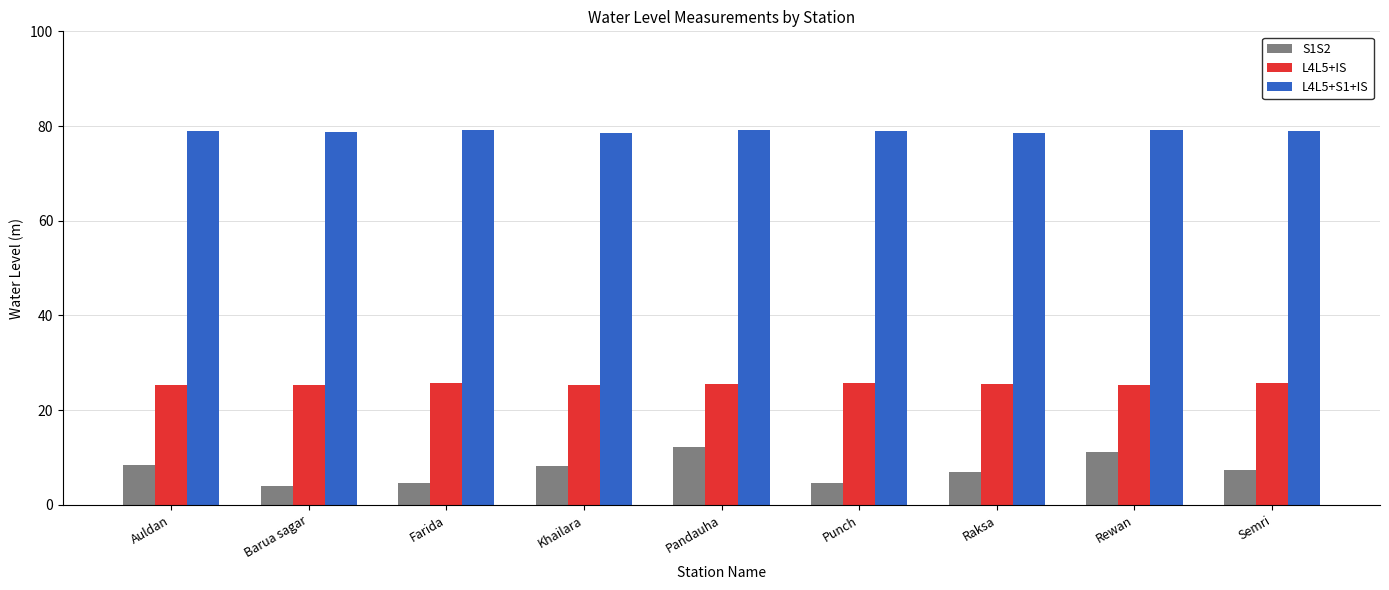

At which label does S1S2 first exceed 7?

Auldan